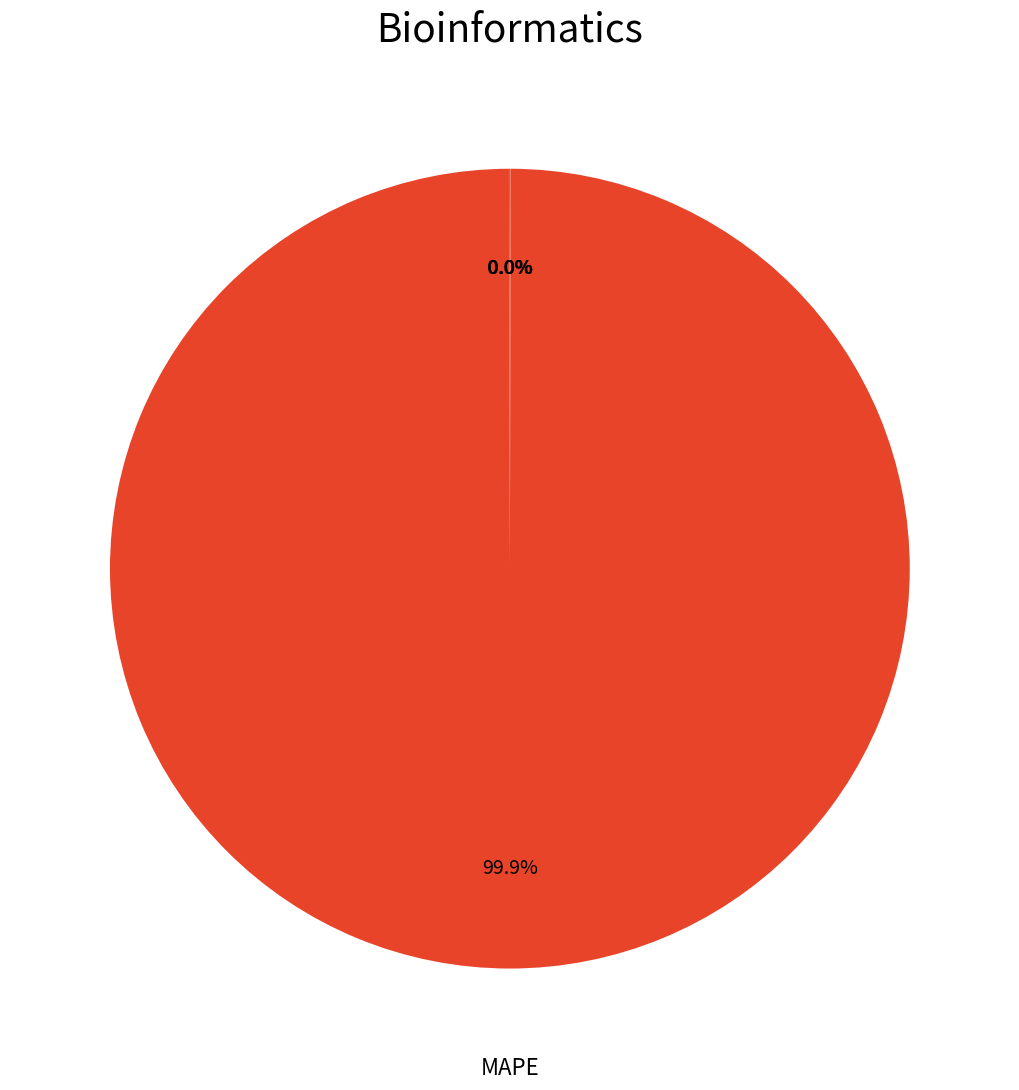

Is there a majority slice in this chart?

Yes